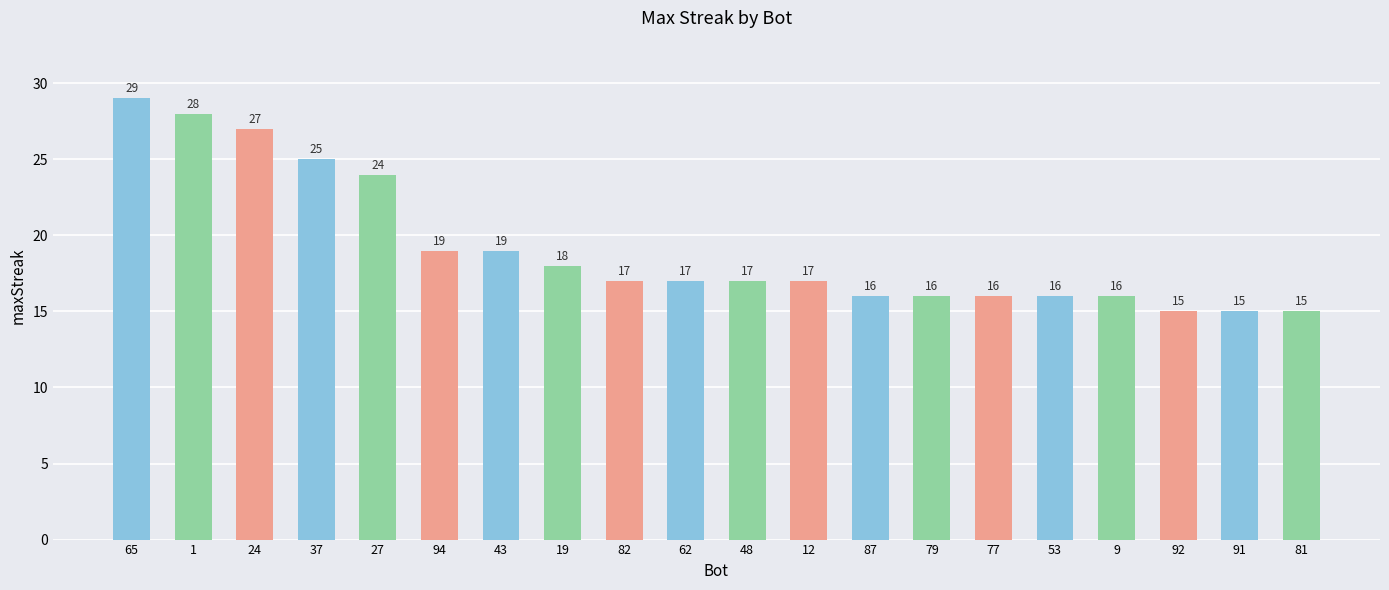

What is the sum of all values?

382